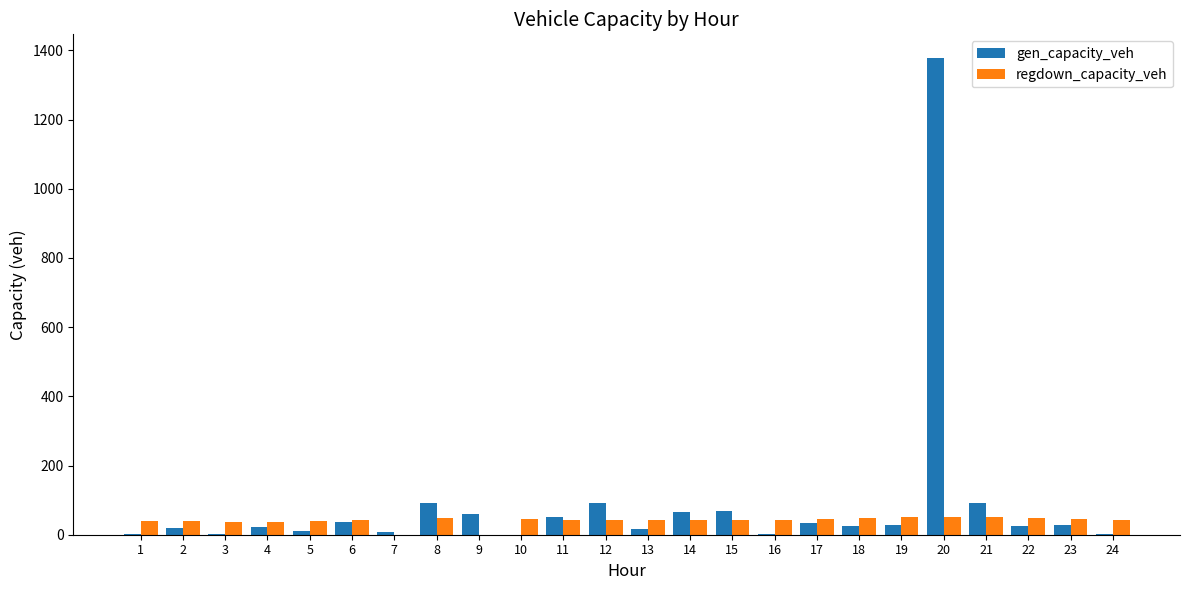

What is the total value across all series at 17?

79.3